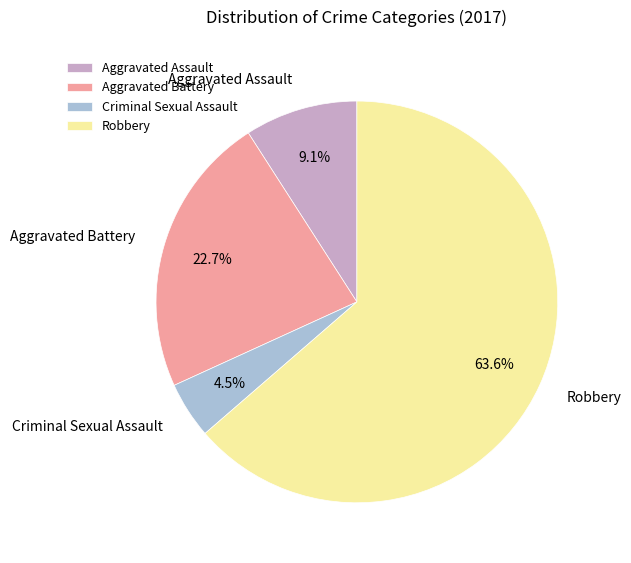

To the nearest percent, what is the combined percentage of Aggravated Assault and Robbery?

73%